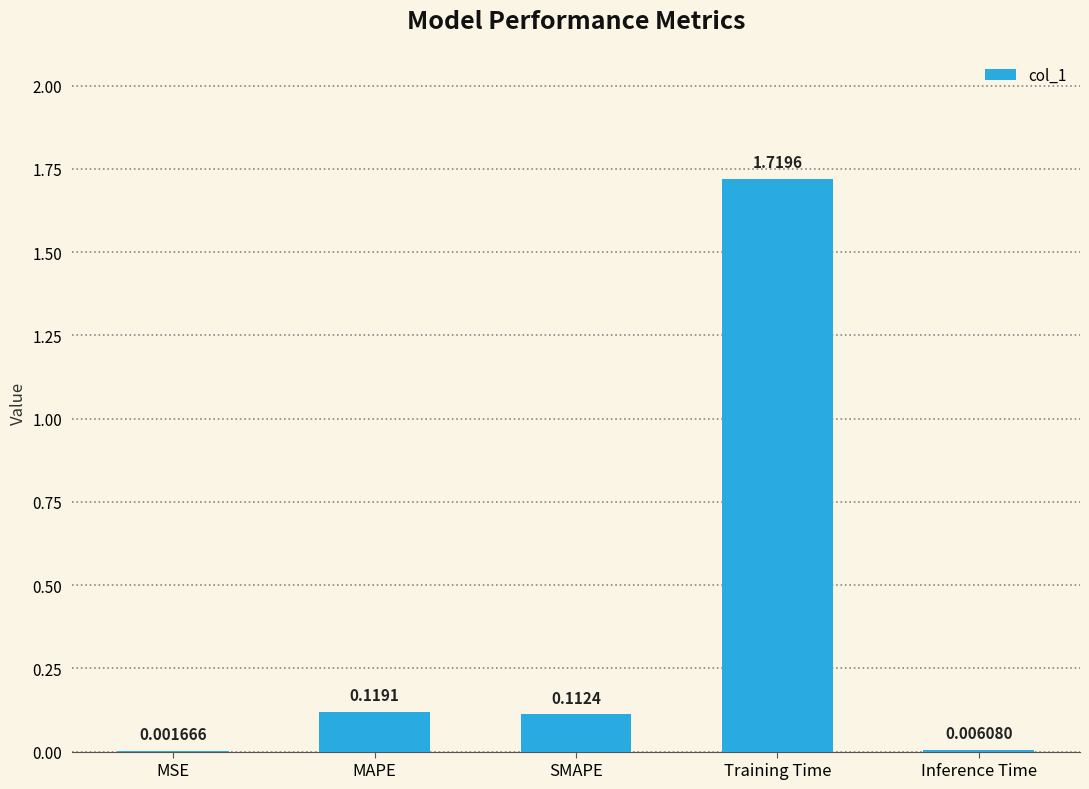

What is the change in value from MSE to Training Time?

+1.7